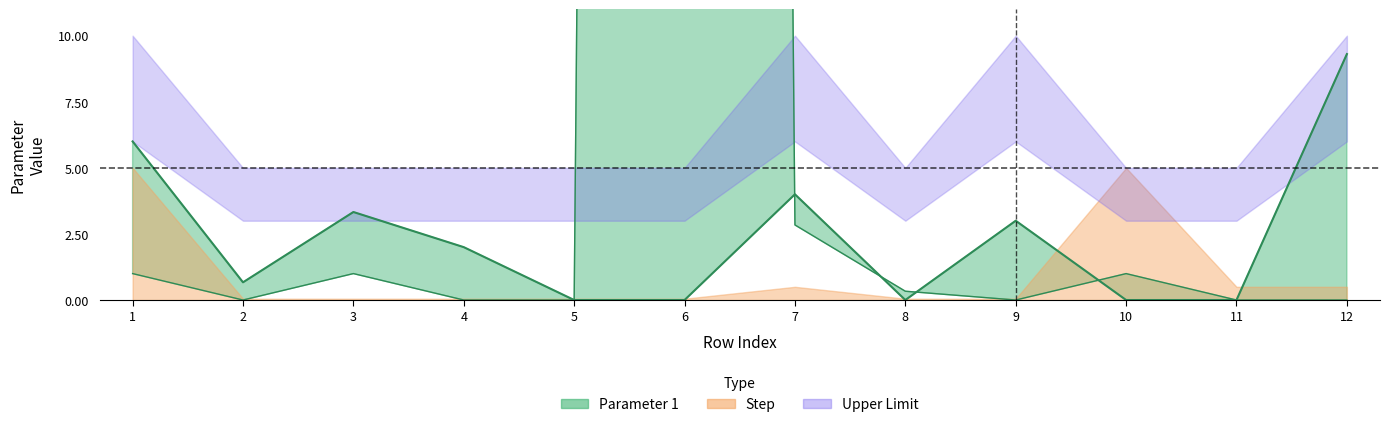

Which series has the largest total across all categories?

Parameter 1